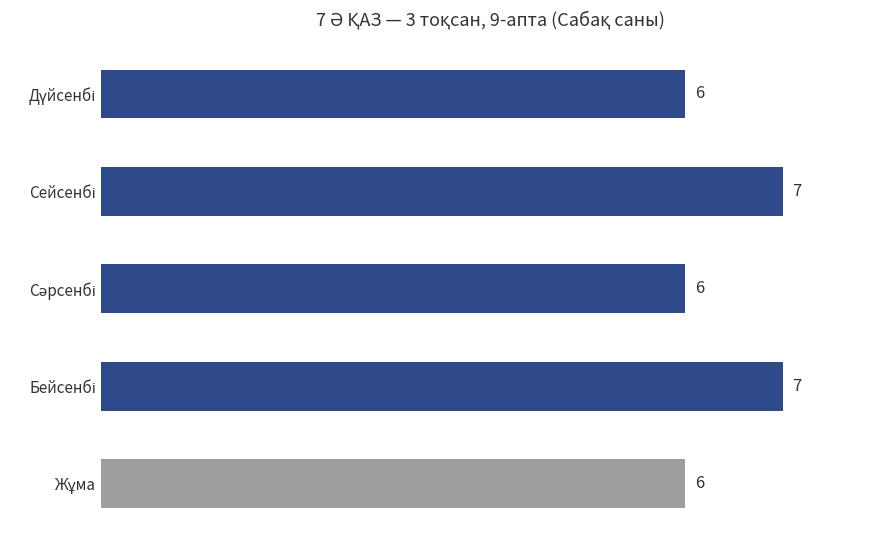

What is the smallest value displayed?

6